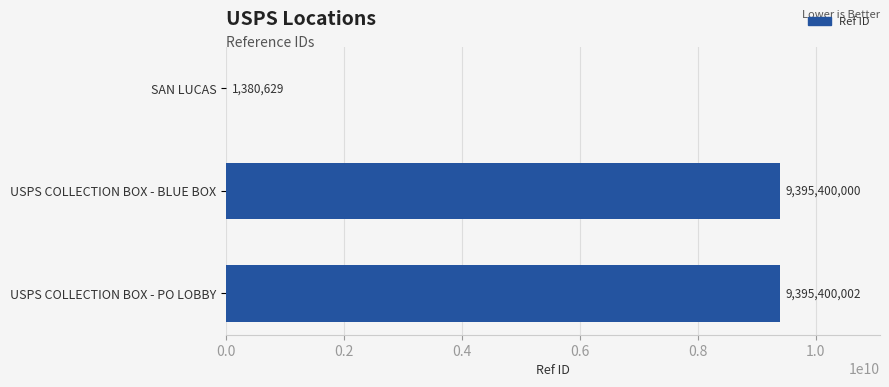

Are the bars horizontal?

Yes